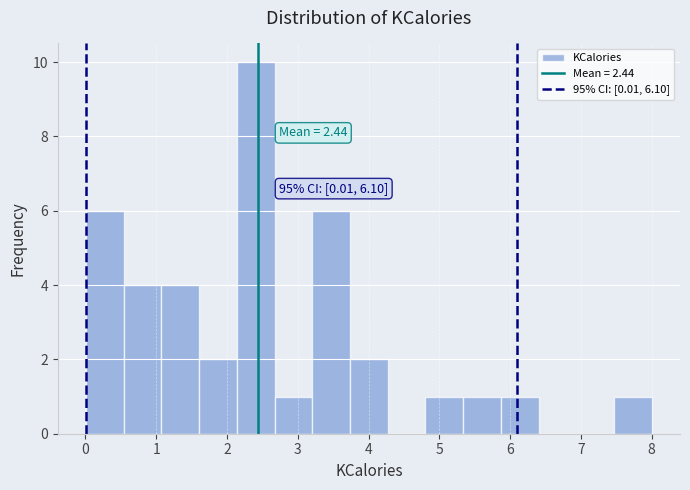

Which range on the x-axis has the tallest bar?

2.1 to 2.7